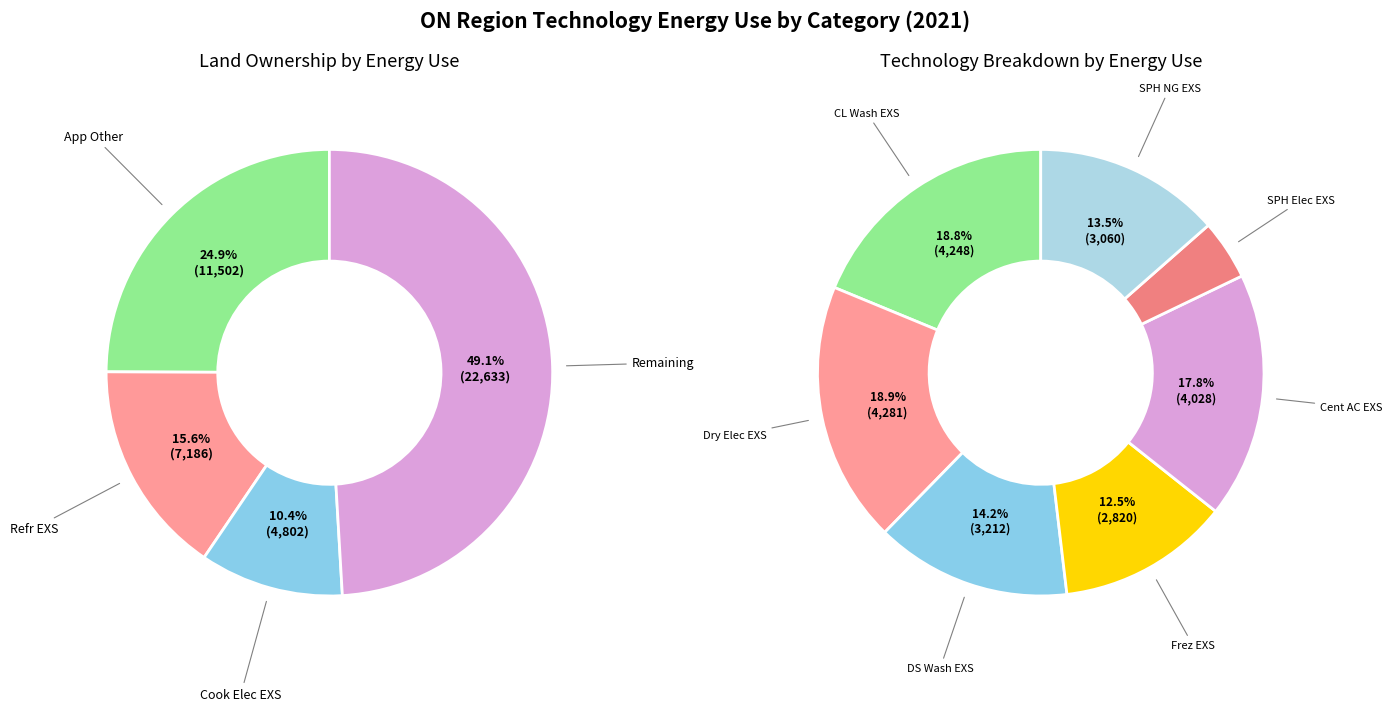

The R_APP_COOK_ELEC-EXS slice represents 5% of the pie. True or false?

False